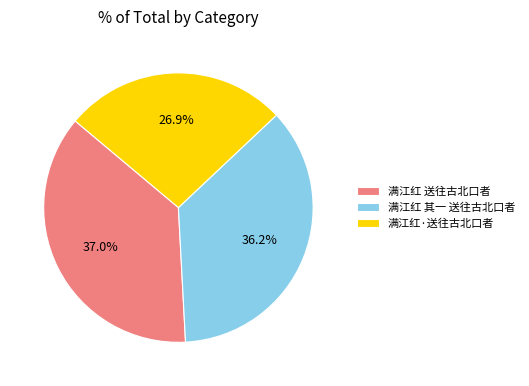

True or false: 满江红 其一 送往古北口者 accounts for 36% of the total.

True